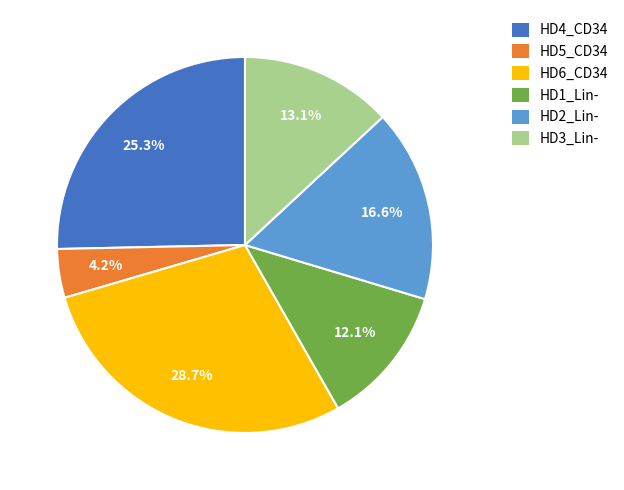

Between HD6_CD34 and HD1_Lin-, which is larger?

HD6_CD34